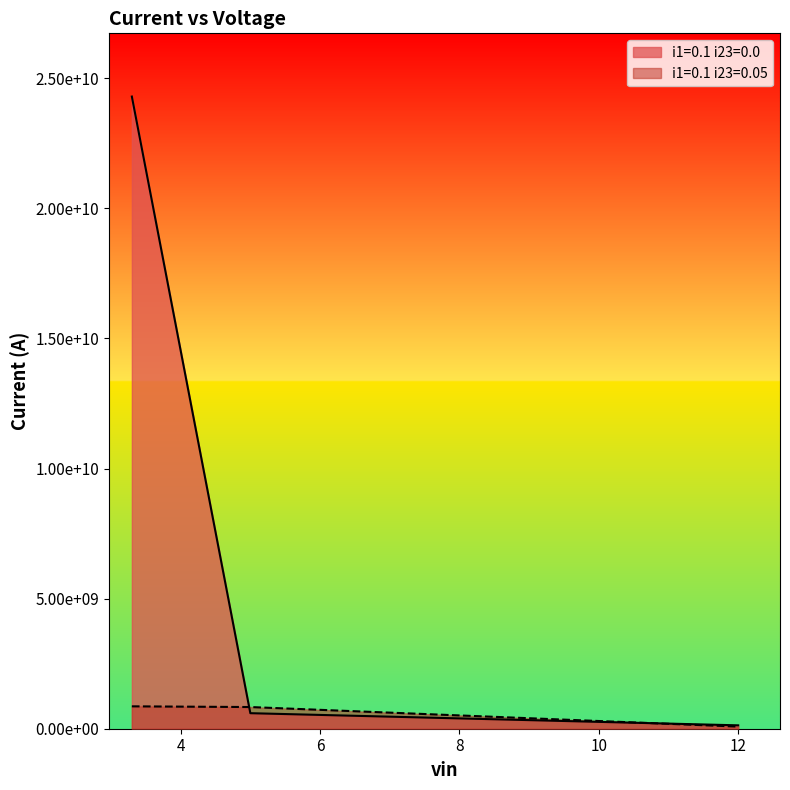

What is the difference between the maximum and minimum values in the i1=0.1 i23=0.0 series?

24169310302.7